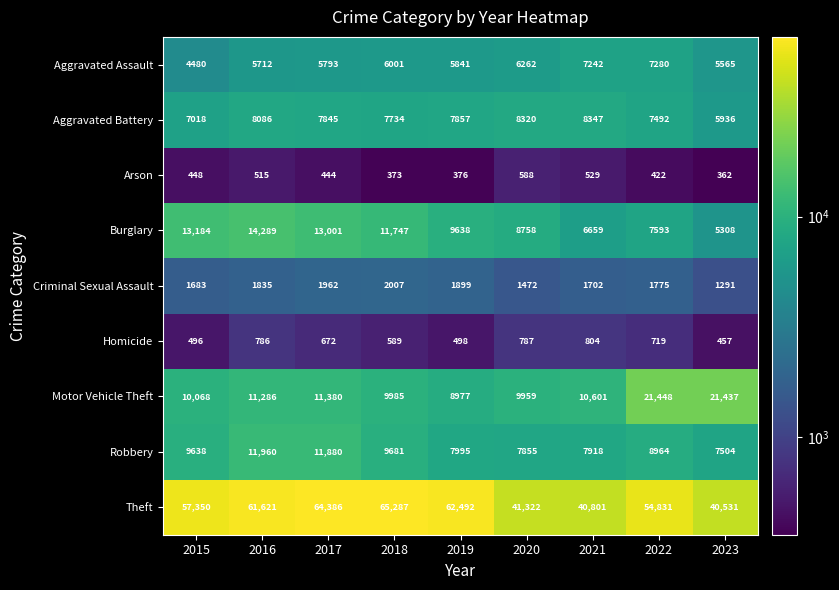

Which series has the widest spread of values?

Theft